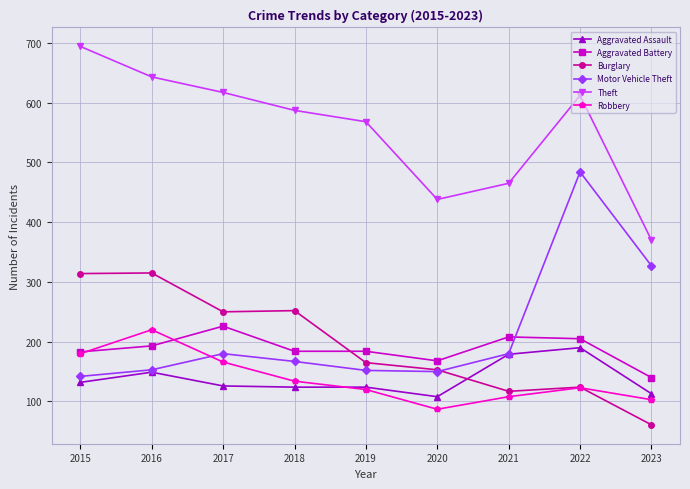

What is the sum of the Aggravated Battery values at 2020 and 2018?

352